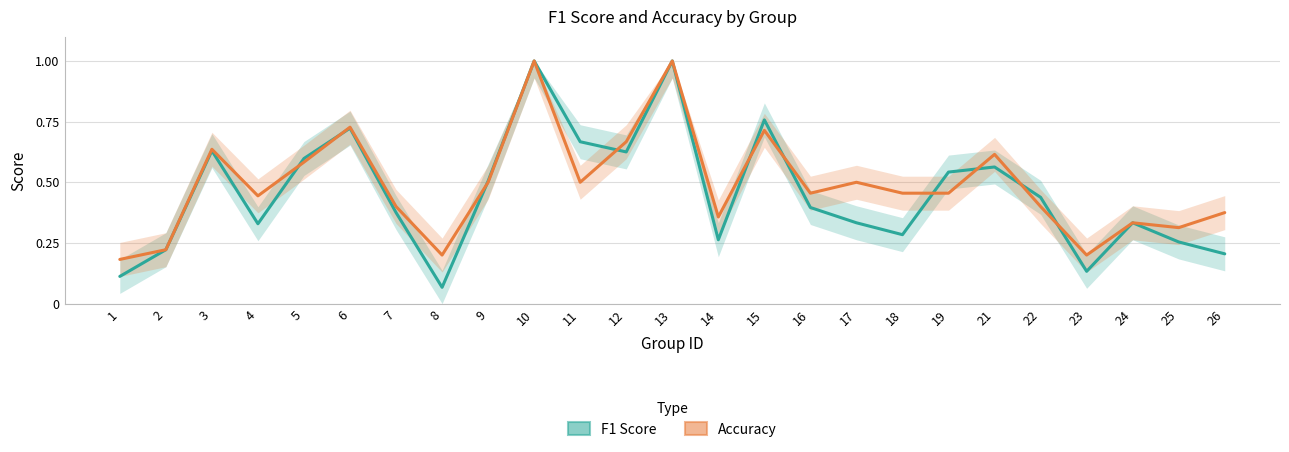

What is the lowest value of the accuracy series?

0.2